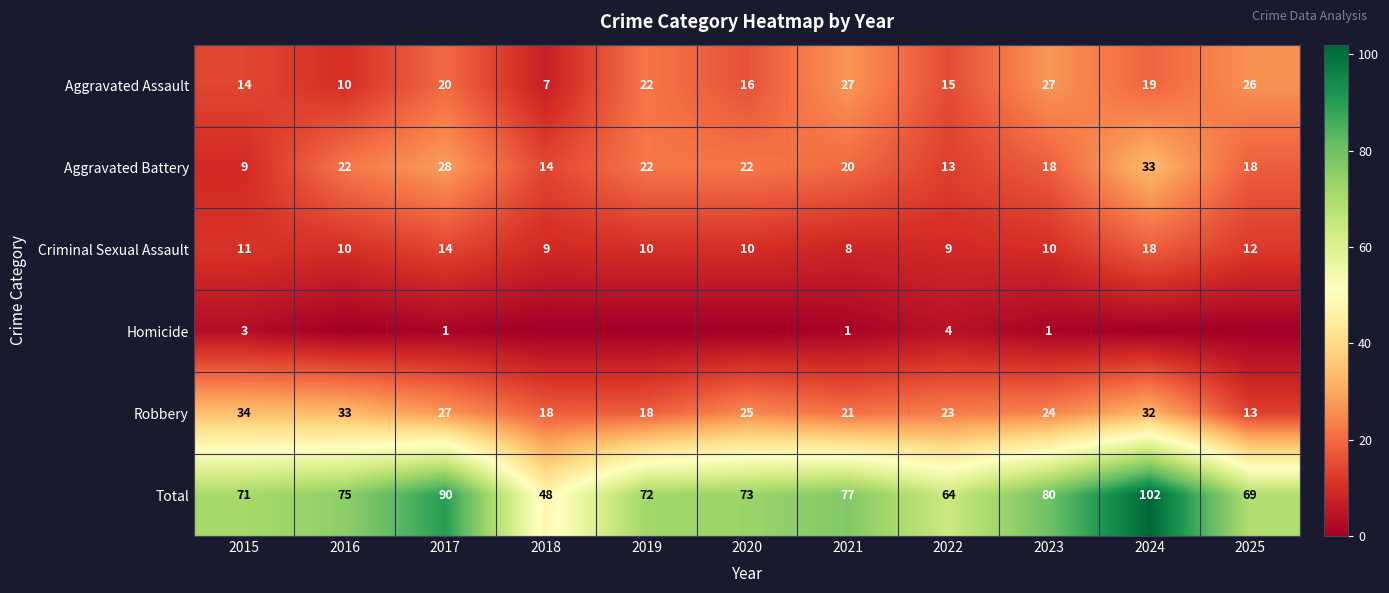

How many data points in Aggravated Assault are less than 19?

5